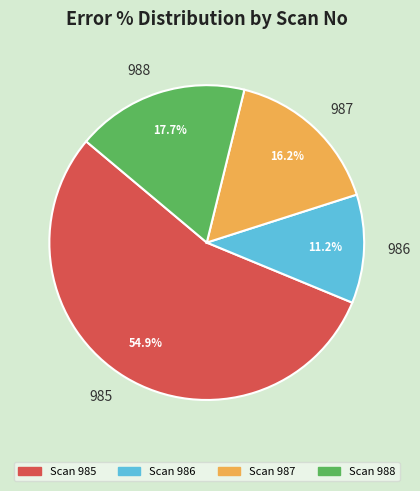

To the nearest percent, what percentage of the pie is 988?

18%